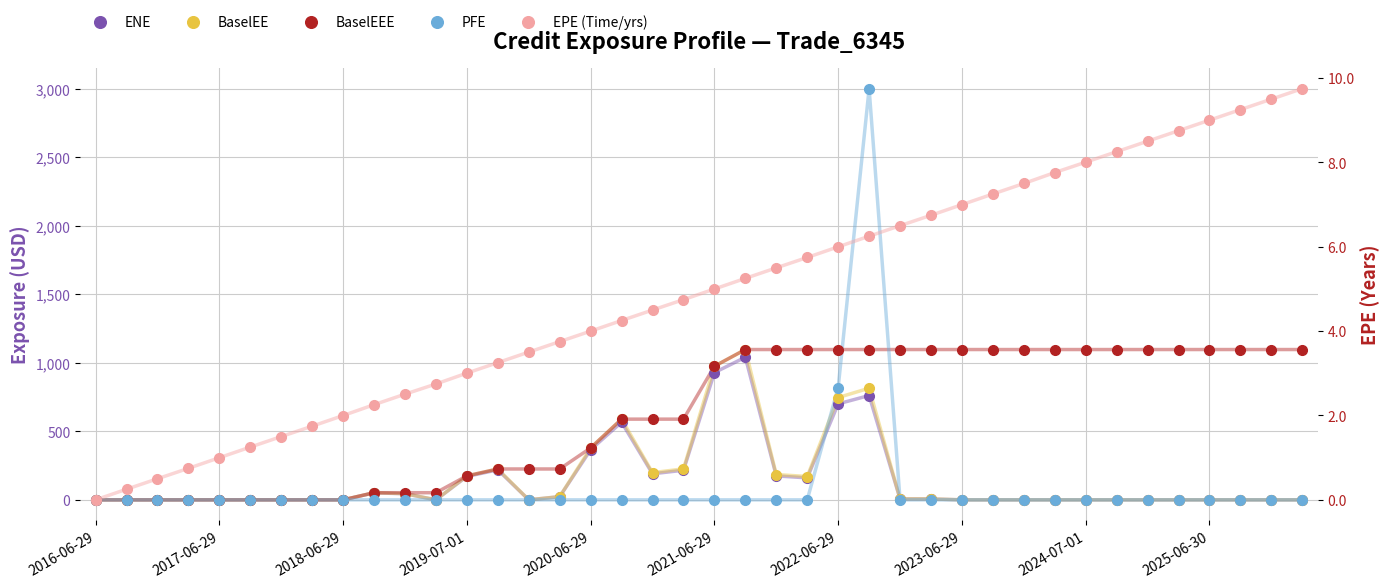

True or false: BaselEEE has a value of 1096.8 at 2024-07-01.

True